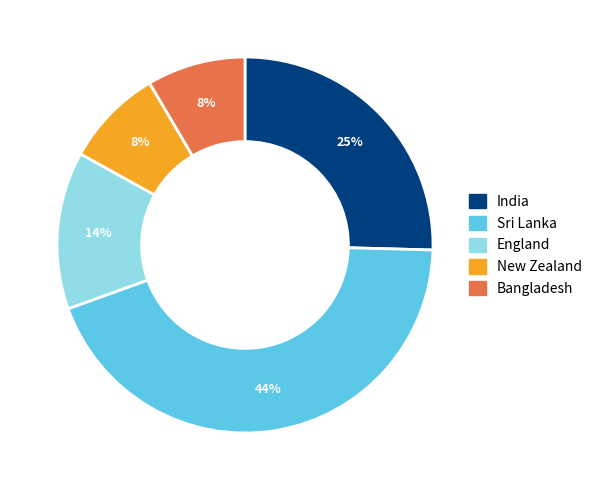

True or false: Bangladesh accounts for 20% of the total.

False